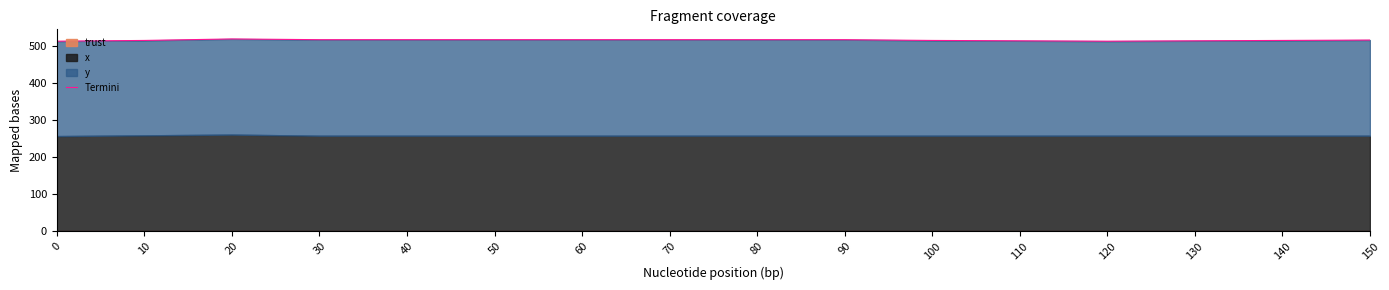

The chart shows a value of 516.0 at 30. True or false?

True